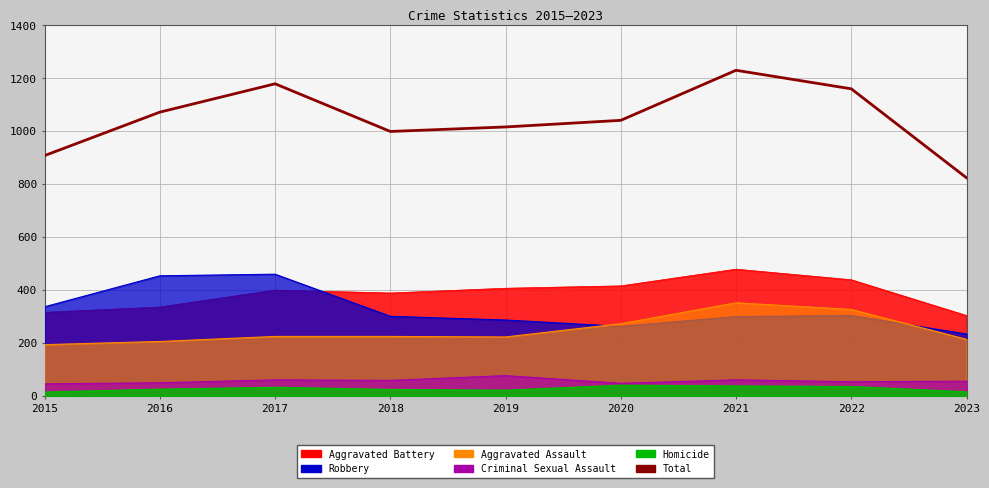

How many points are higher than both their immediate neighbors (excluding endpoints)?

2